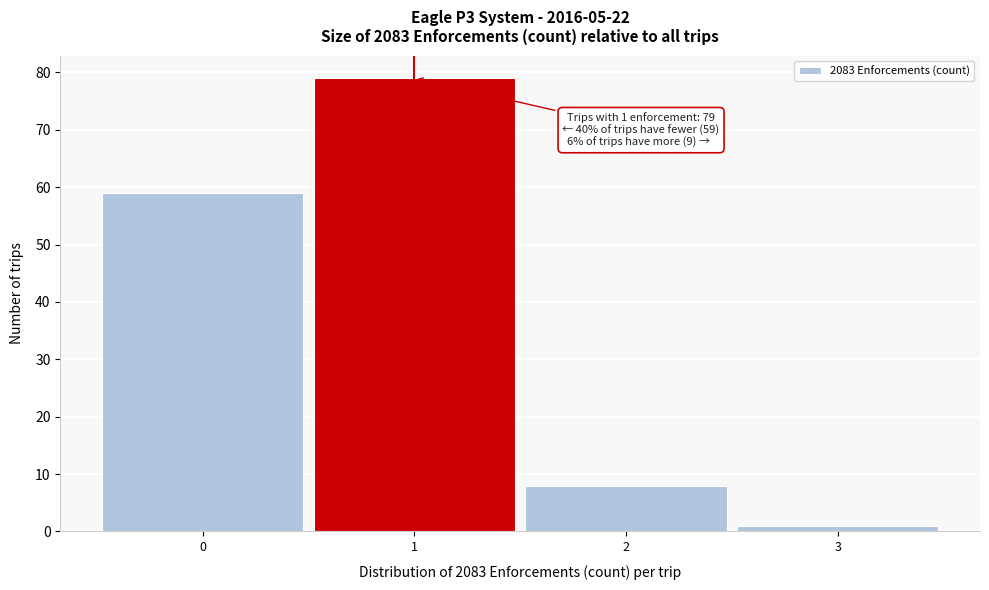

Reading right to left, what are all the values shown in this chart?

3=1	2=8	1=79	0=59